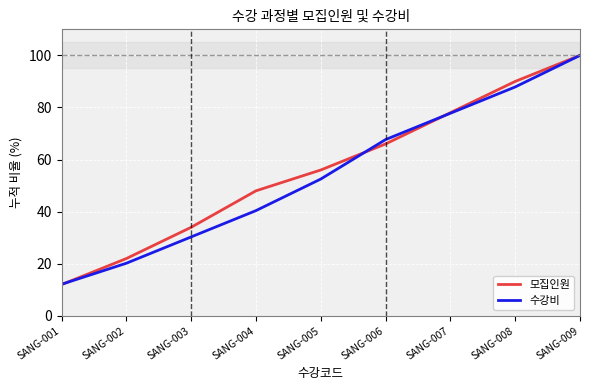

Rank the series at SANG-006 from lowest to highest value.

모집인원, 수강비